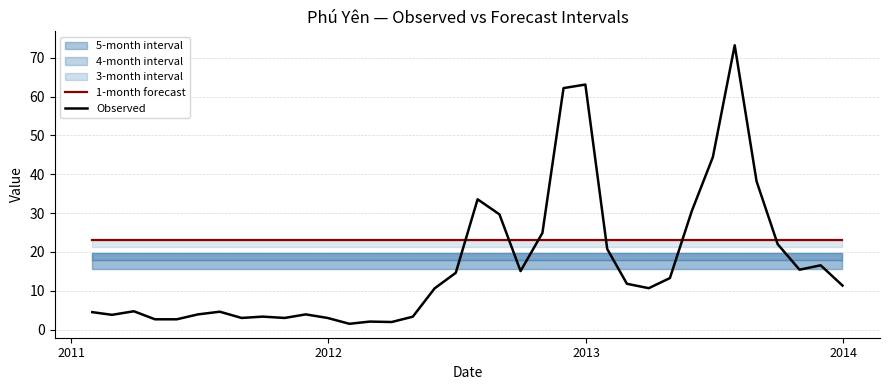

Rank the series by their average value, from highest to lowest.

1-month forecast, Observed